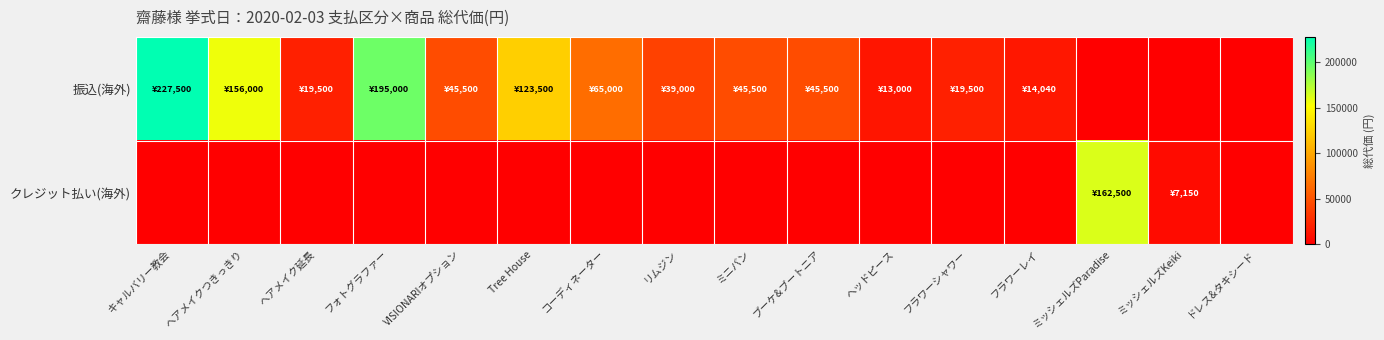

Which label corresponds to the smallest value in the chart?

ミッシェルズParadise